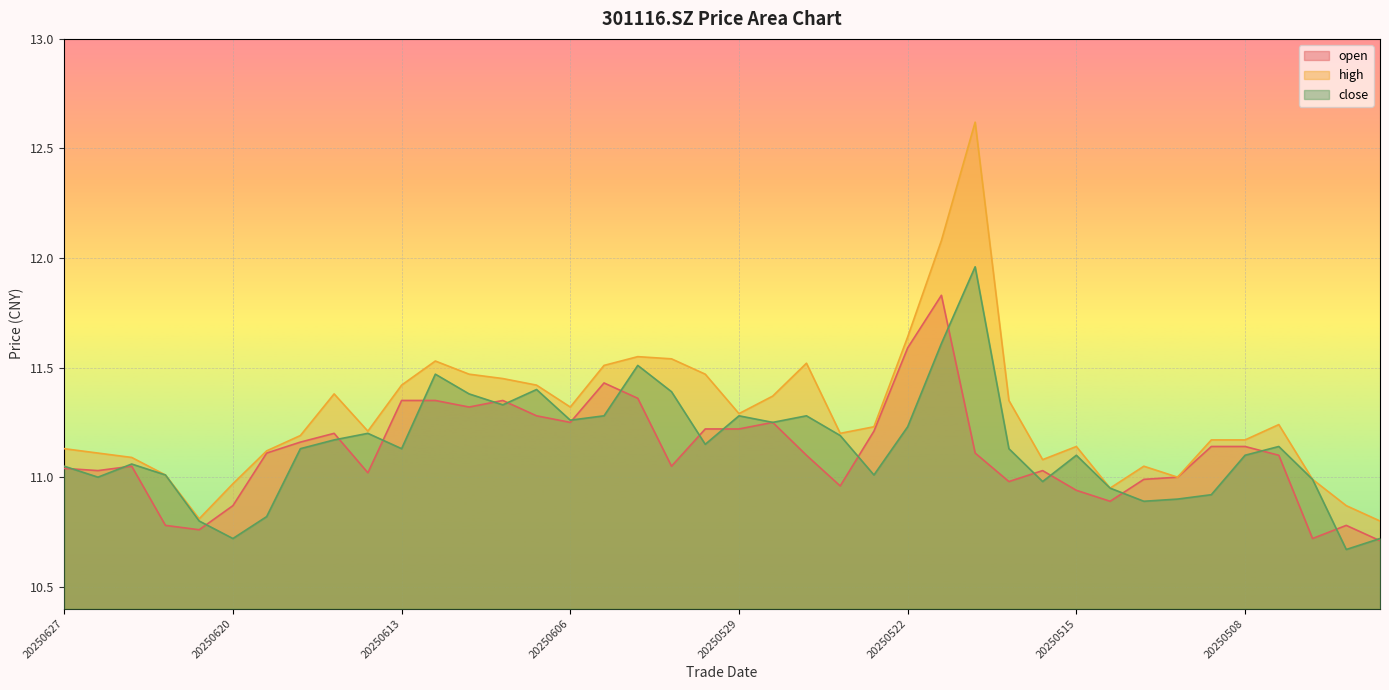

At which label is open closest to 11?

20250512